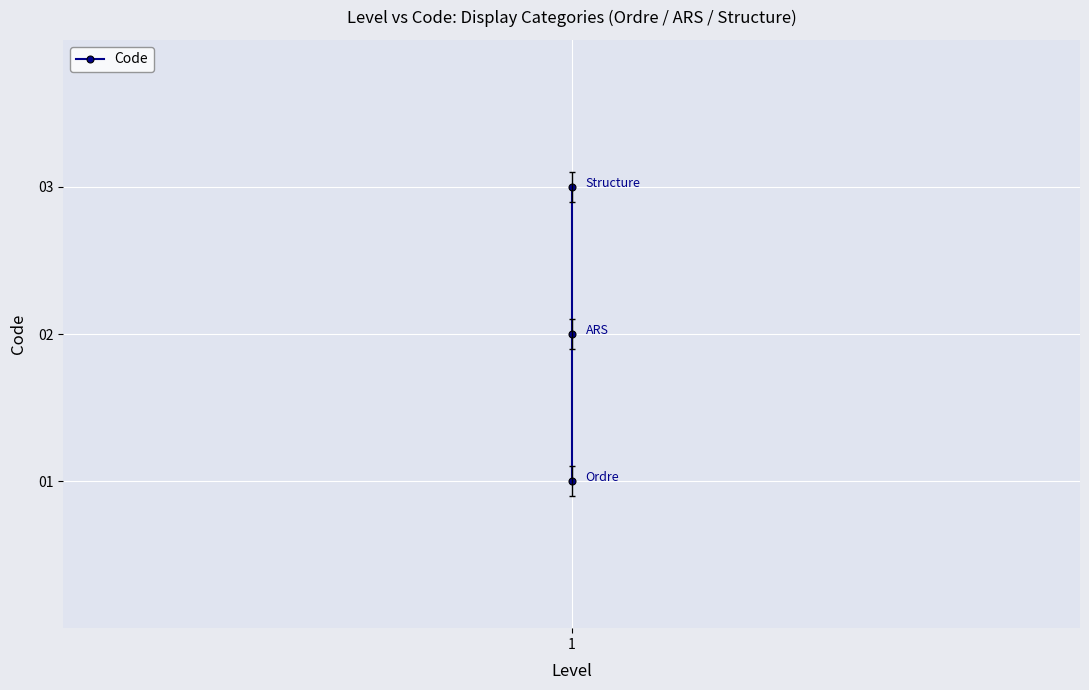

Where is the data nearest to the value 2?

1